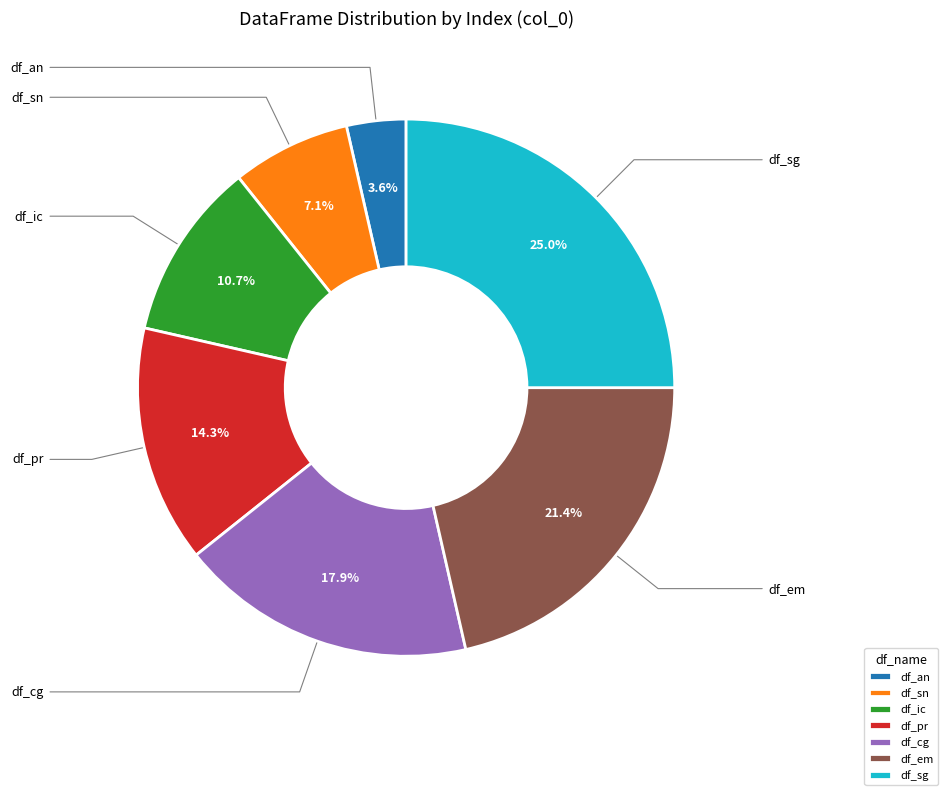

Which category has the smallest portion of the pie?

df_an